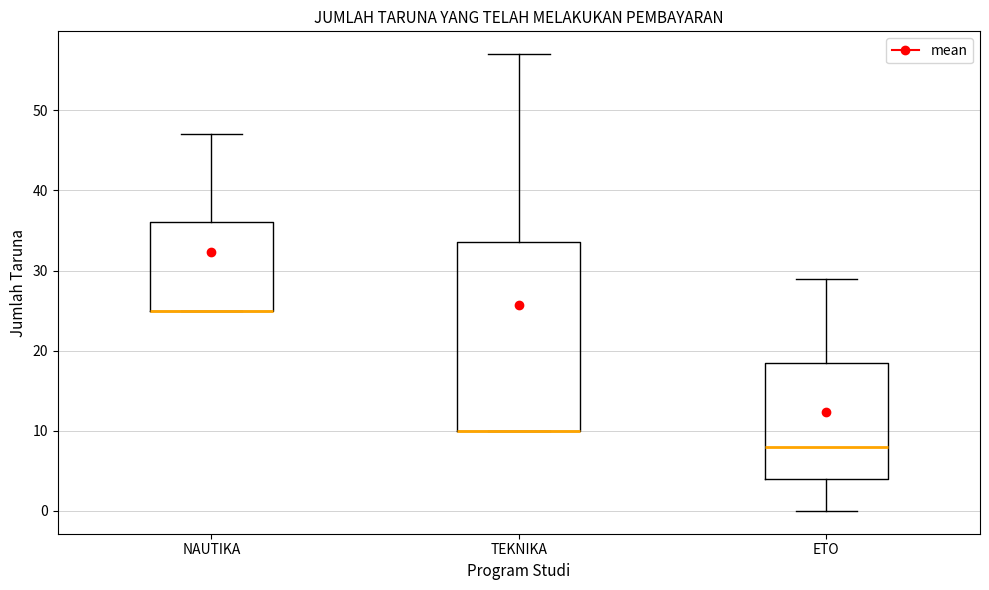

Where is the upper edge of the box for NAUTIKA on the y-axis? The values are not printed on the chart, so give them approximately, as read against the axis.

36